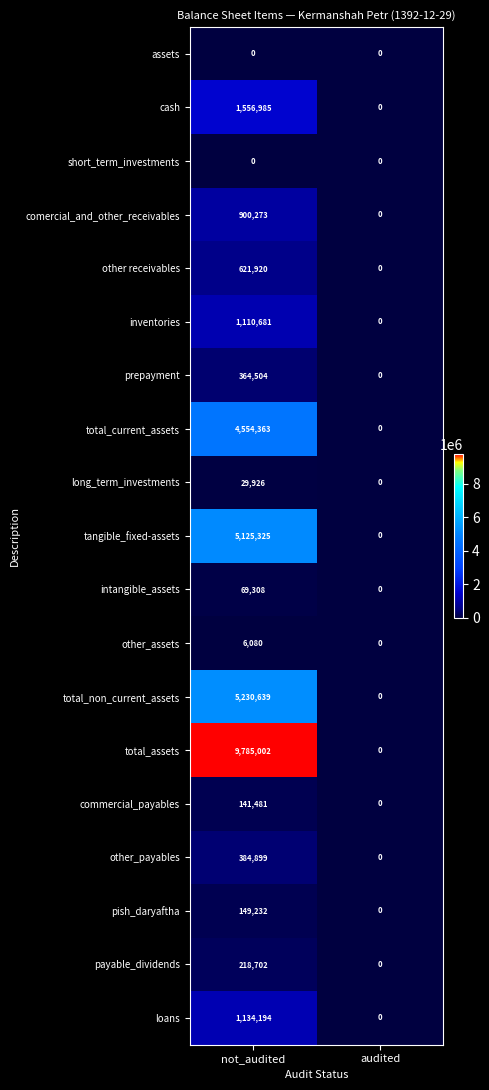

What is the difference between the highest and lowest values at not_audited?

9785002